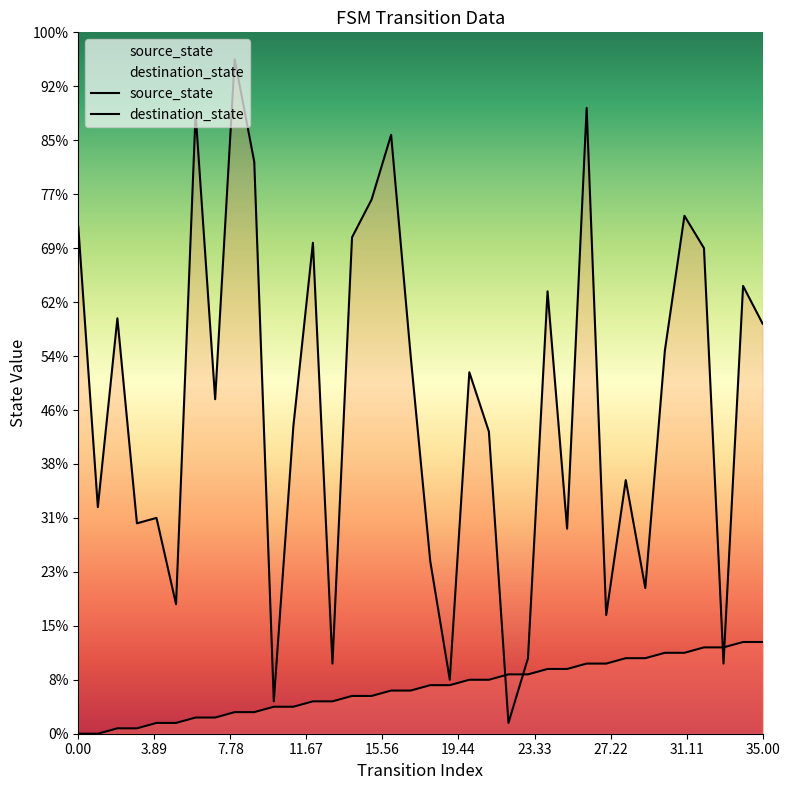

True or false: source_state and destination_state cross at least once.

True